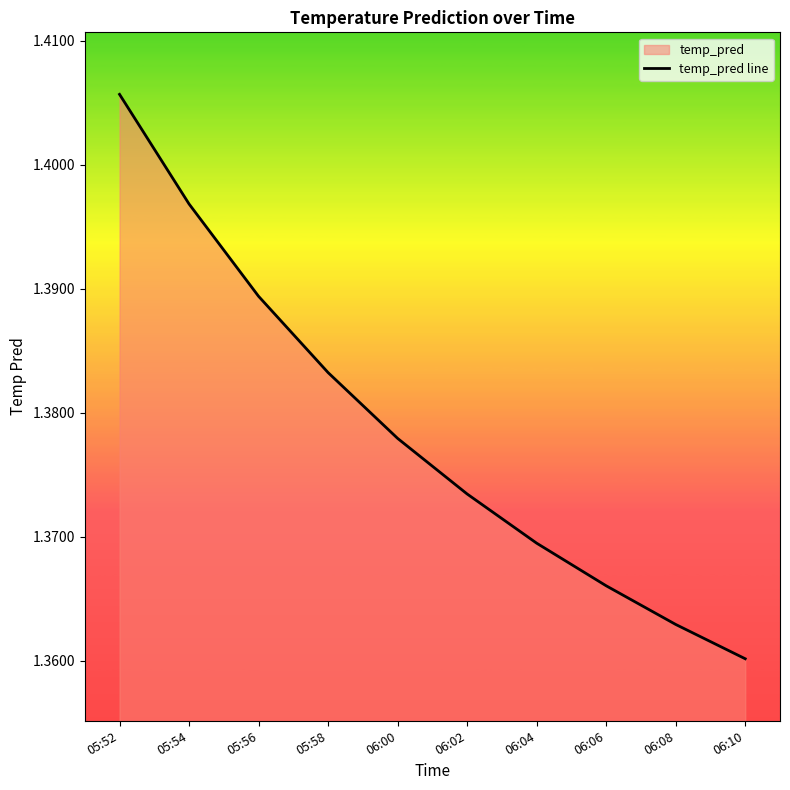

What is the value of the 1st point from the left?

1.4